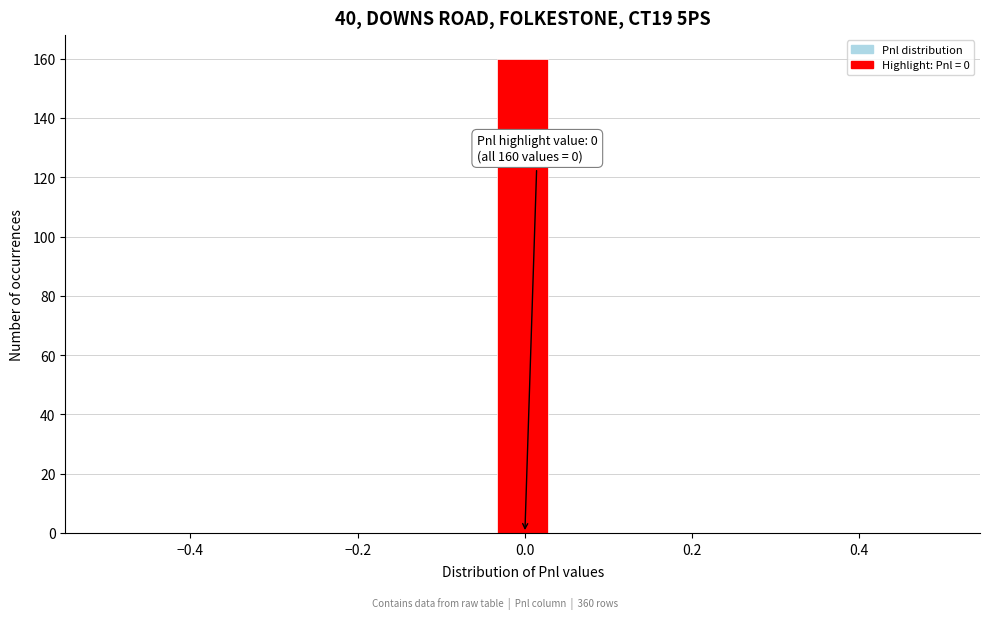

Read against the x-axis, roughly where is the centre of the tallest bar?

0.00